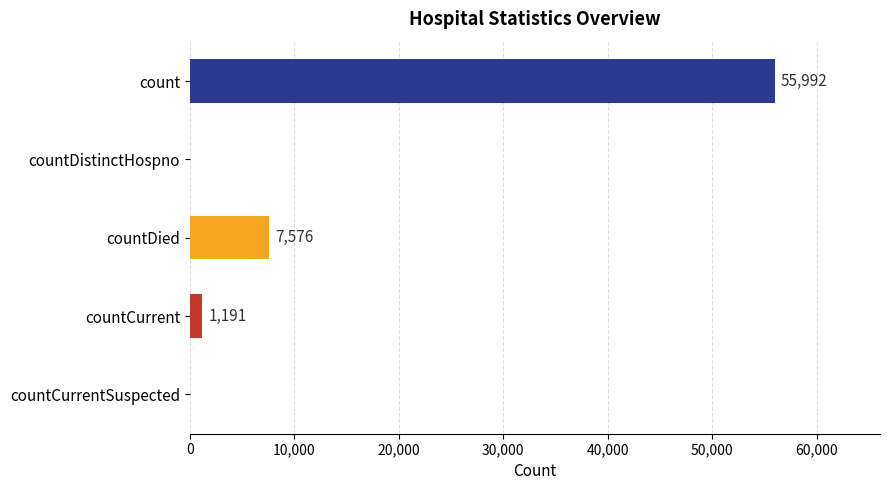

The chart shows a value of 1191 at countCurrent. True or false?

True